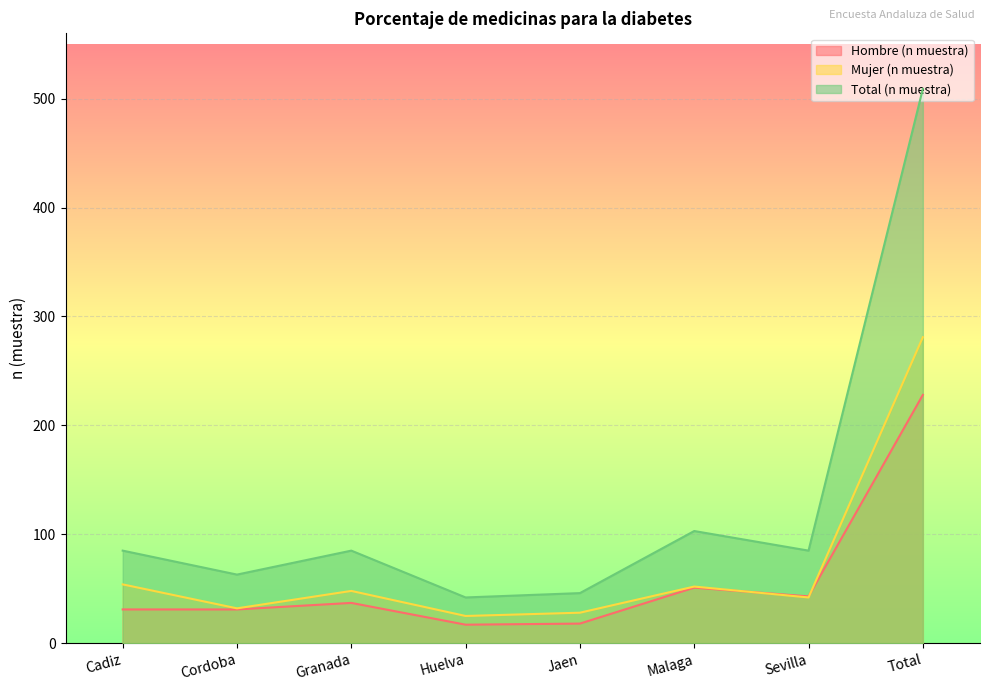

What is the difference between the second highest and second lowest values in the Hombre (n muestra) series?

33